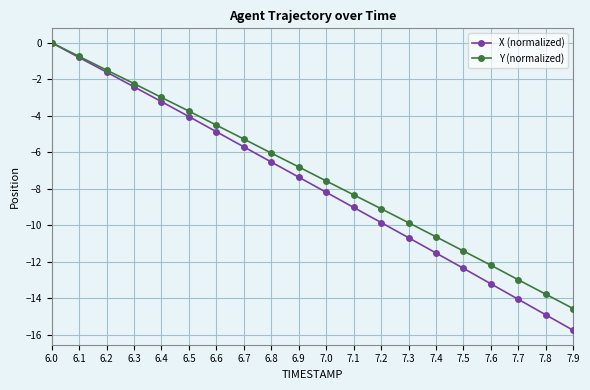

Rank the categories by X (normalized) value from lowest to highest.

7.9, 7.8, 7.7, 7.6, 7.5, 7.4, 7.3, 7.2, 7.1, 7.0, 6.9, 6.8, 6.7, 6.6, 6.5, 6.4, 6.3, 6.2, 6.1, 6.0